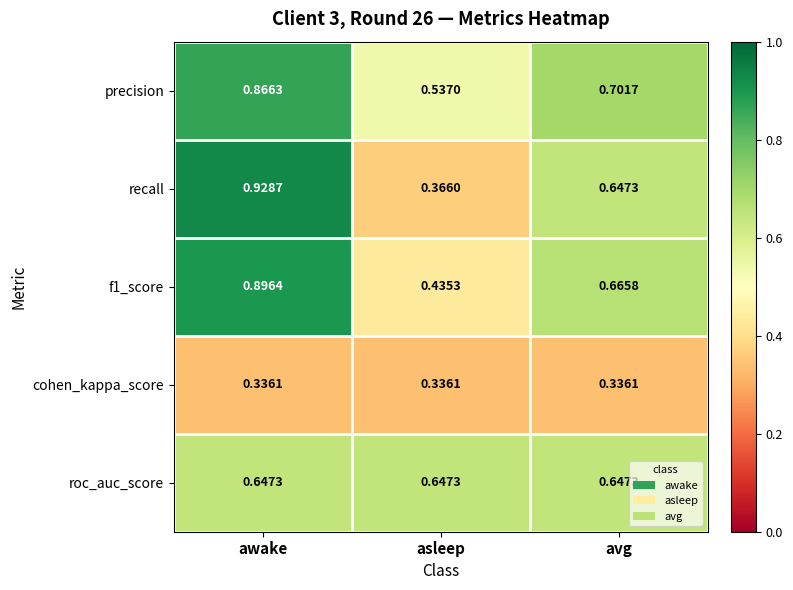

Where is f1_score nearest to the value 0?

asleep